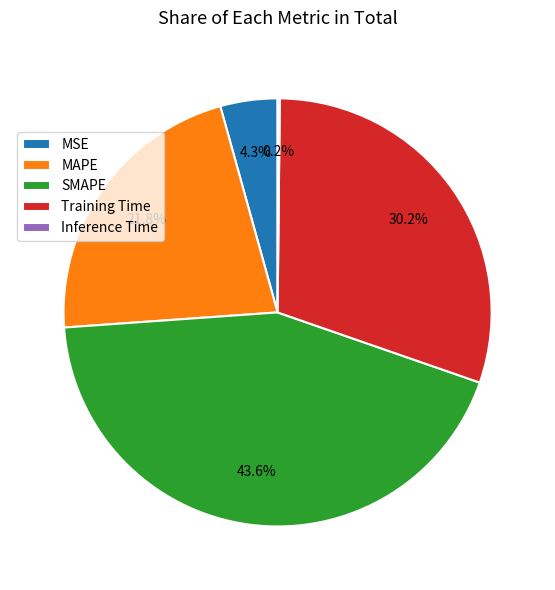

Is there a majority slice in this chart?

No